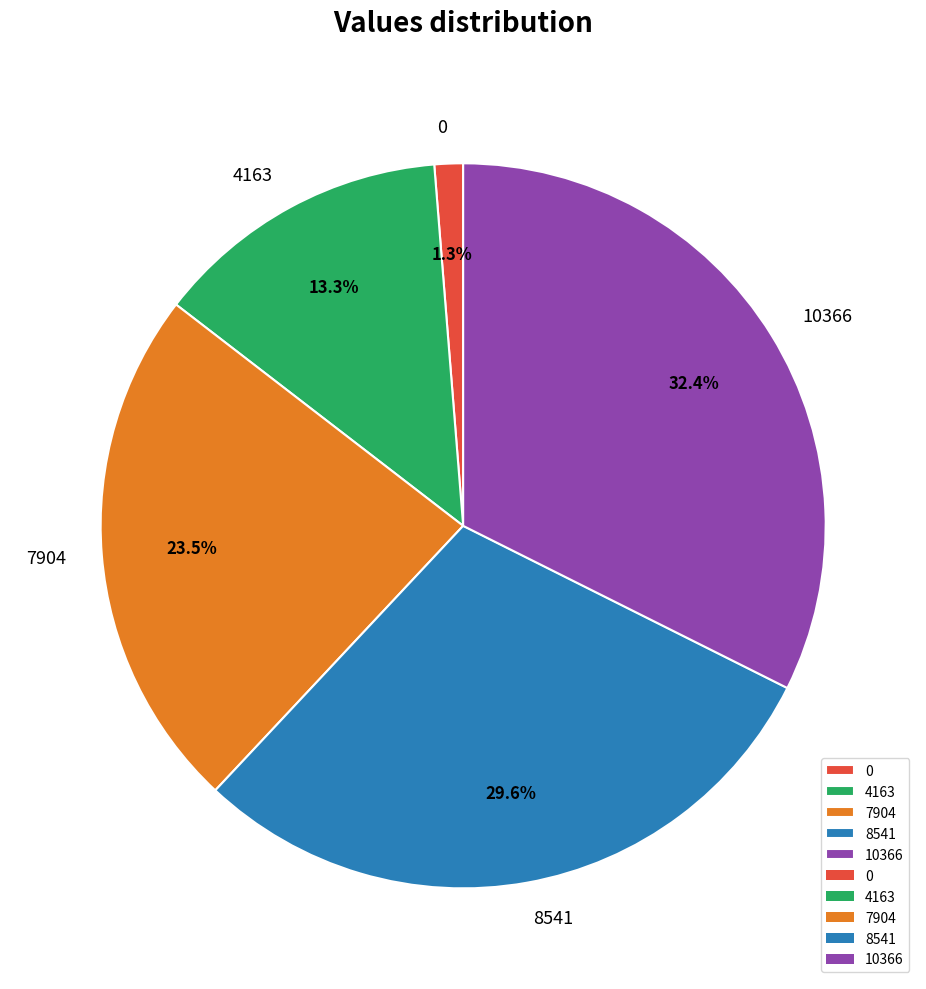

What is the largest slice in the pie chart?

10366